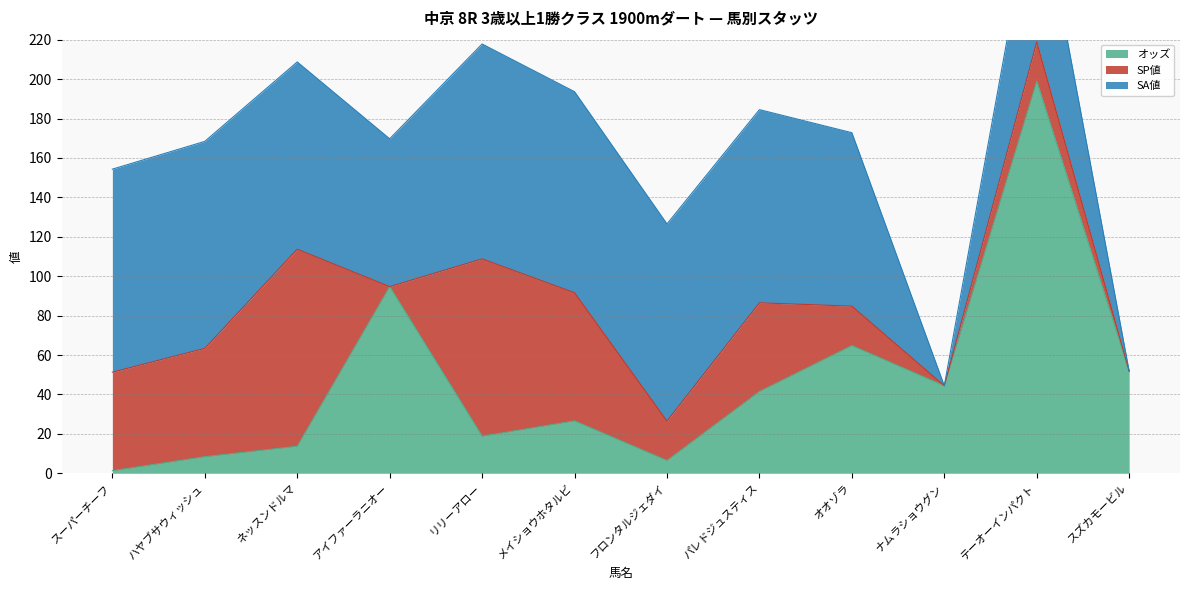

What is the difference between the second highest and minimum values in the SP値 series?

90.0